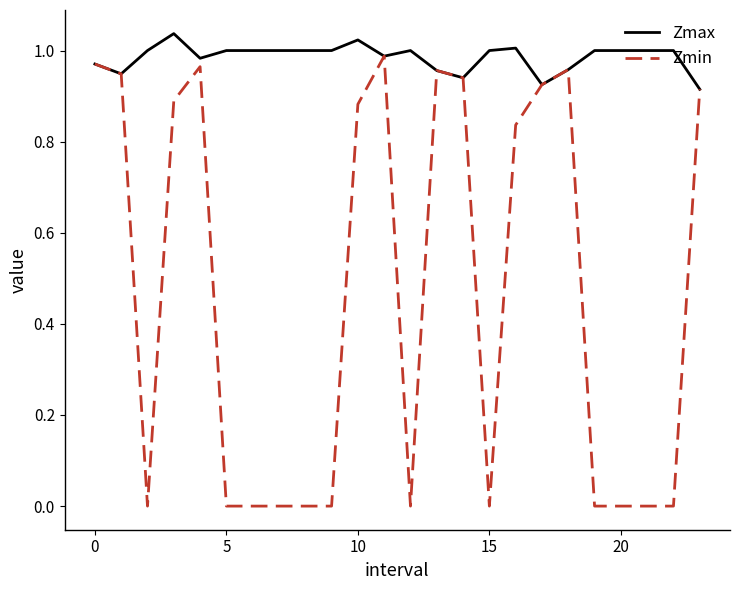

Which series has the widest spread of values?

Zmin